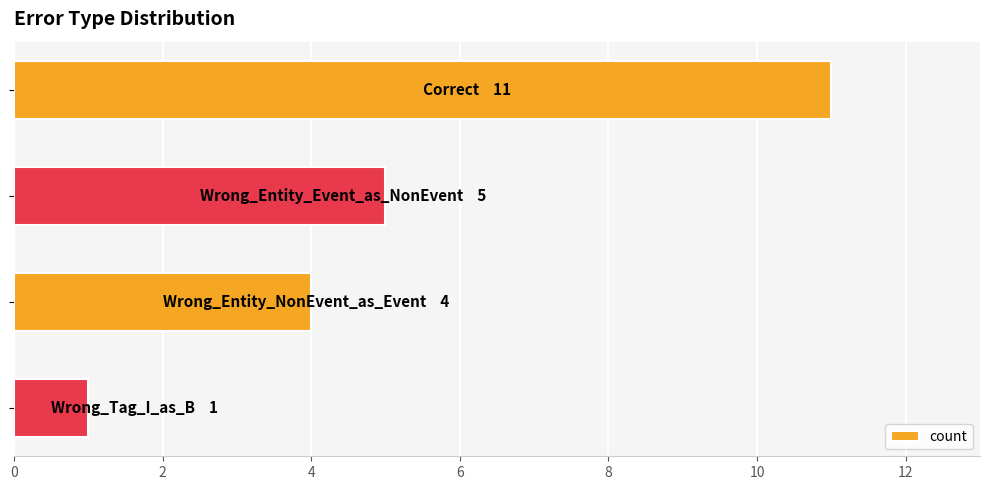

What is the maximum value shown in the chart?

11